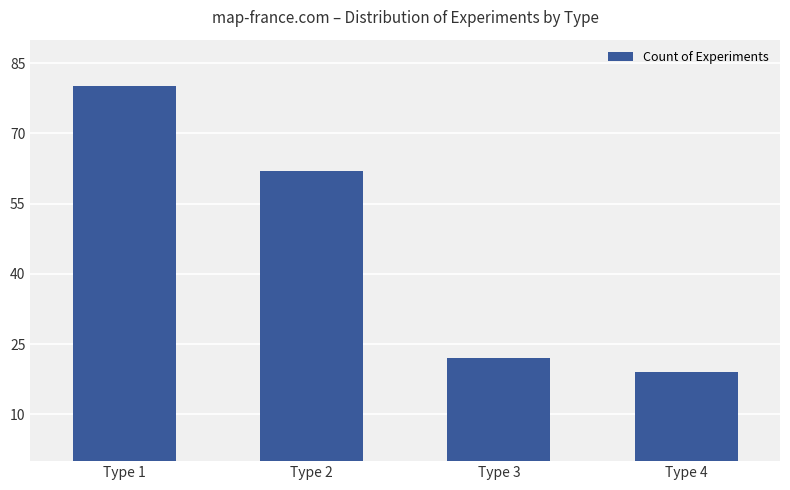

Read the value at Type 4, to the nearest 10.

20